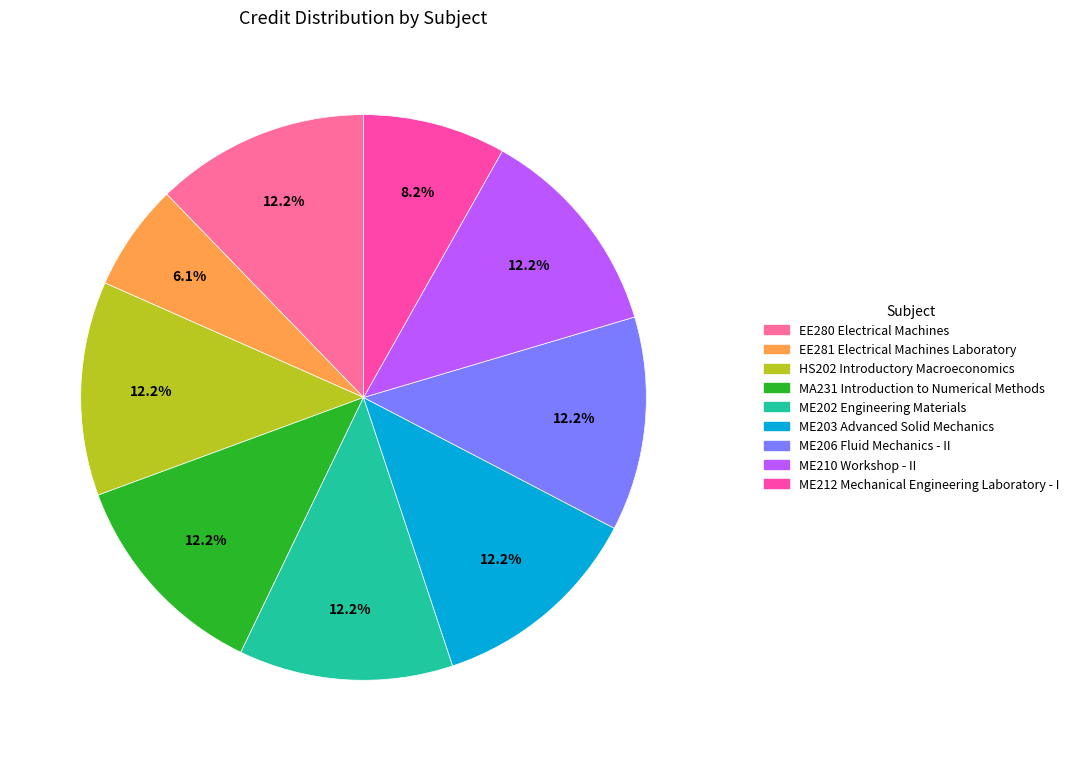

What is the ratio of the value at EE281 Electrical Machines Laboratory to the value at ME203 Advanced Solid Mechanics?

0.5